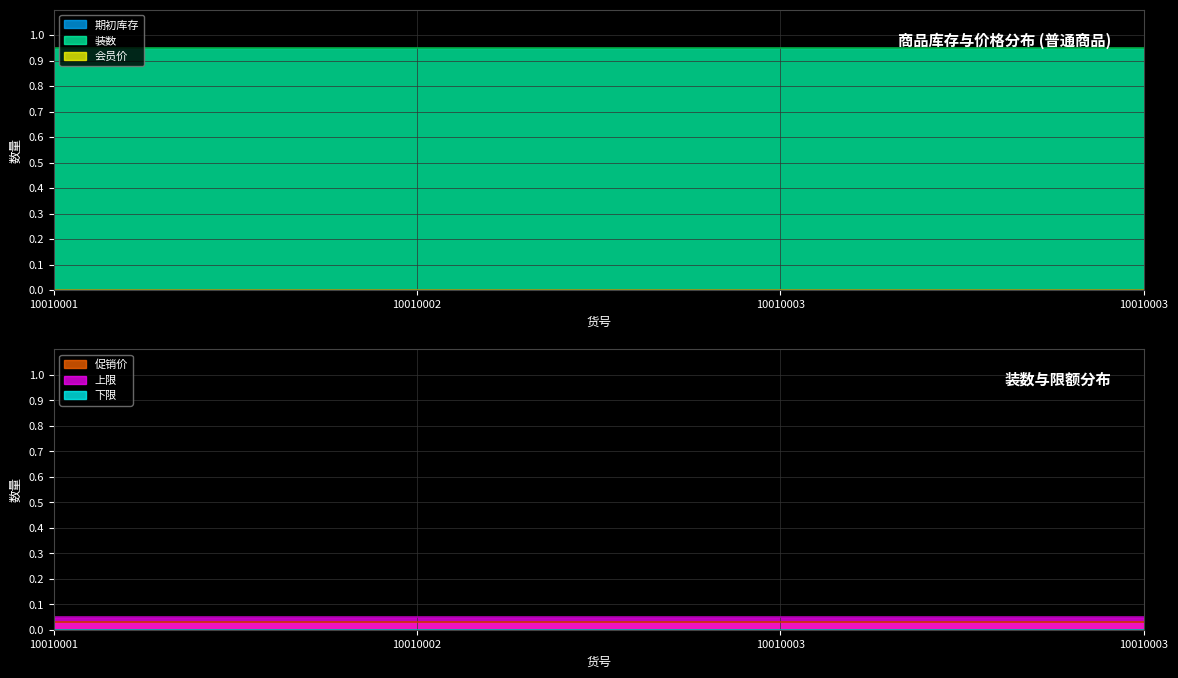

Which category has the lowest value across all series?

10010001